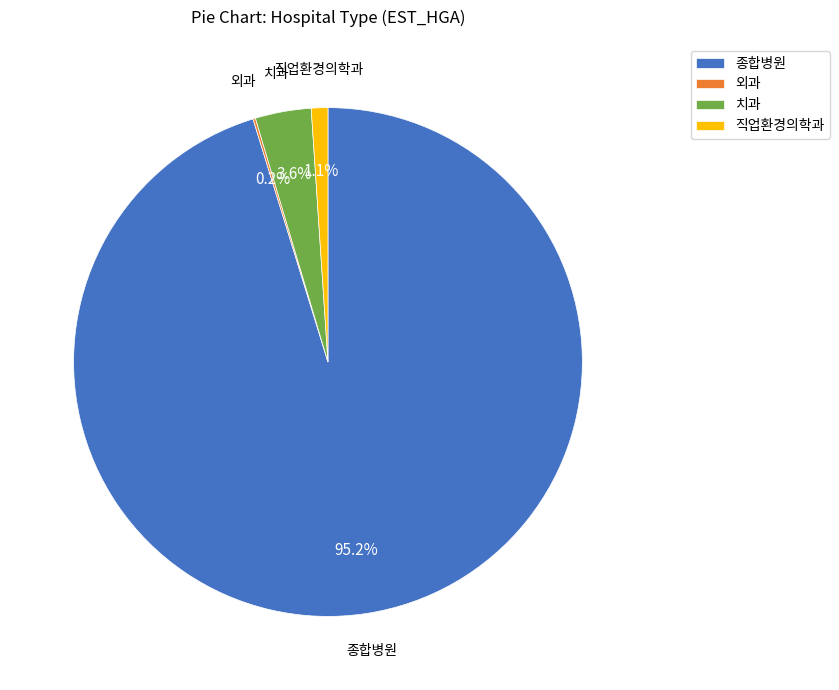

Which category has the biggest portion of the pie?

종합병원